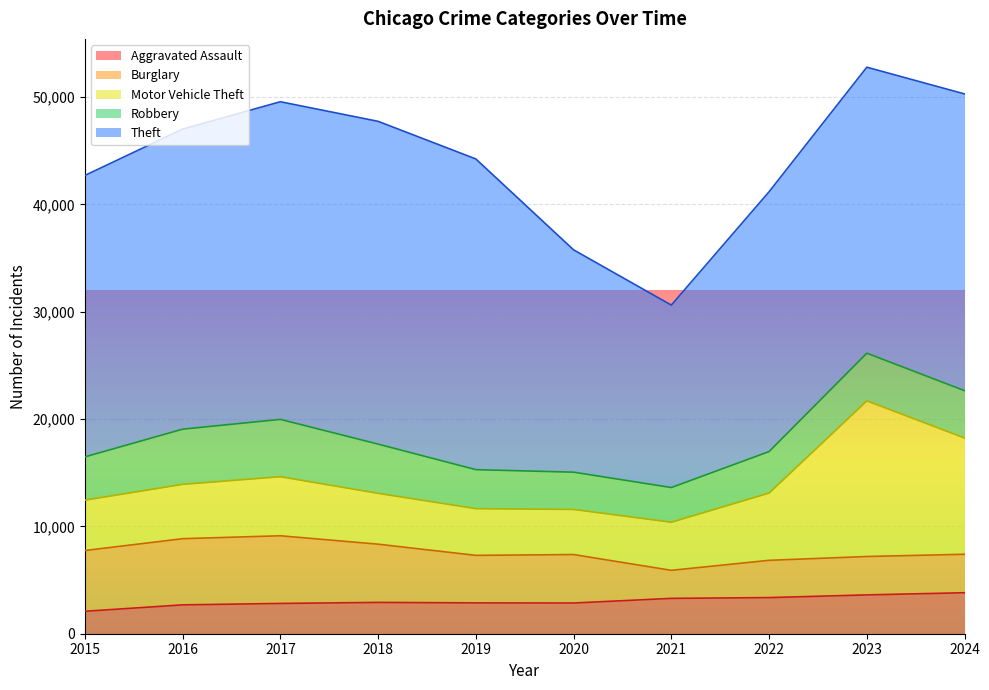

True or false: Burglary has a value of 3583 at 2024.

True